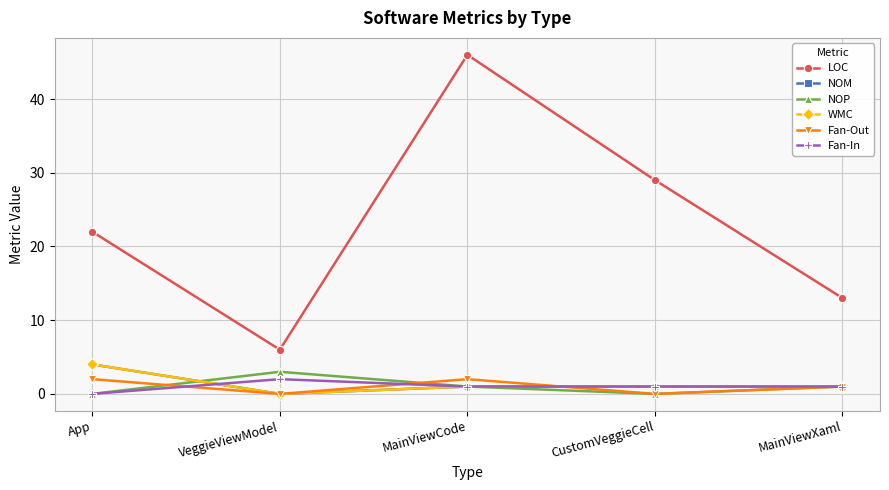

True or false: NOM has more than 1 interior local peaks.

False